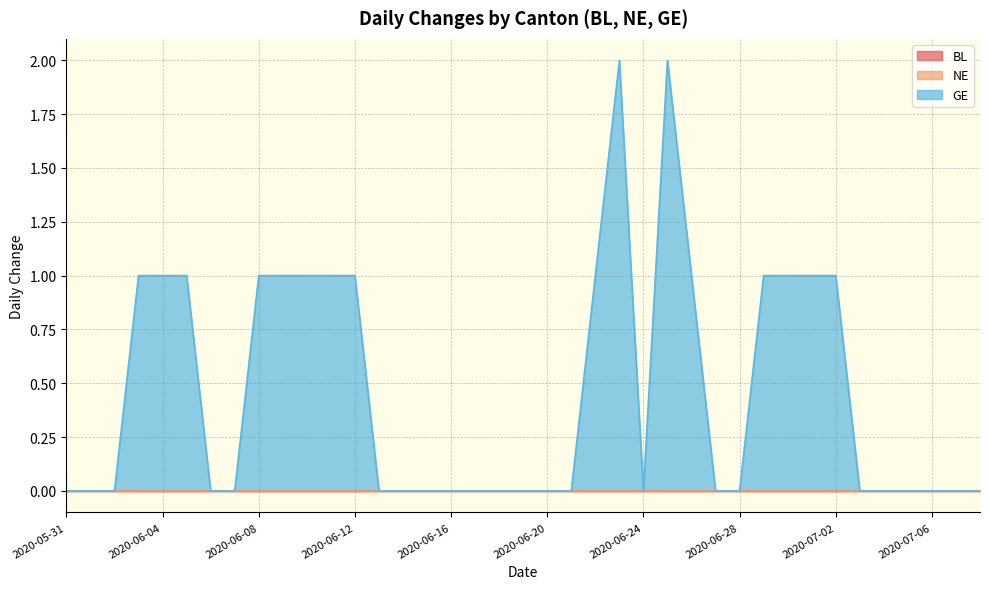

Reading left to right, transcribe all the data shown in this chart.

BL: 2020-05-31=0	2020-06-01=0	2020-06-02=0	2020-06-03=0	2020-06-04=0	2020-06-05=0	2020-06-06=0	2020-06-07=0	2020-06-08=0	2020-06-09=0	2020-06-10=0	2020-06-11=0	2020-06-12=0	2020-06-13=0	2020-06-14=0	2020-06-15=0	2020-06-16=0	2020-06-17=0	2020-06-18=0	2020-06-19=0	2020-06-20=0	2020-06-21=0	2020-06-22=0	2020-06-23=0	2020-06-24=0	2020-06-25=0	2020-06-26=0	2020-06-27=0	2020-06-28=0	2020-06-29=0	2020-06-30=0	2020-07-01=0	2020-07-02=0	2020-07-03=0	2020-07-04=0	2020-07-05=0	2020-07-06=0	2020-07-07=0	2020-07-08=0
NE: 2020-05-31=0	2020-06-01=0	2020-06-02=0	2020-06-03=0	2020-06-04=0	2020-06-05=0	2020-06-06=0	2020-06-07=0	2020-06-08=0	2020-06-09=0	2020-06-10=0	2020-06-11=0	2020-06-12=0	2020-06-13=0	2020-06-14=0	2020-06-15=0	2020-06-16=0	2020-06-17=0	2020-06-18=0	2020-06-19=0	2020-06-20=0	2020-06-21=0	2020-06-22=0	2020-06-23=0	2020-06-24=0	2020-06-25=0	2020-06-26=0	2020-06-27=0	2020-06-28=0	2020-06-29=0	2020-06-30=0	2020-07-01=0	2020-07-02=0	2020-07-03=0	2020-07-04=0	2020-07-05=0	2020-07-06=0	2020-07-07=0	2020-07-08=0
GE: 2020-05-31=0	2020-06-01=0	2020-06-02=0	2020-06-03=1	2020-06-04=1	2020-06-05=1	2020-06-06=0	2020-06-07=0	2020-06-08=1	2020-06-09=1	2020-06-10=1	2020-06-11=1	2020-06-12=1	2020-06-13=0	2020-06-14=0	2020-06-15=0	2020-06-16=0	2020-06-17=0	2020-06-18=0	2020-06-19=0	2020-06-20=0	2020-06-21=0	2020-06-22=1	2020-06-23=2	2020-06-24=0	2020-06-25=2	2020-06-26=1	2020-06-27=0	2020-06-28=0	2020-06-29=1	2020-06-30=1	2020-07-01=1	2020-07-02=1	2020-07-03=0	2020-07-04=0	2020-07-05=0	2020-07-06=0	2020-07-07=0	2020-07-08=0